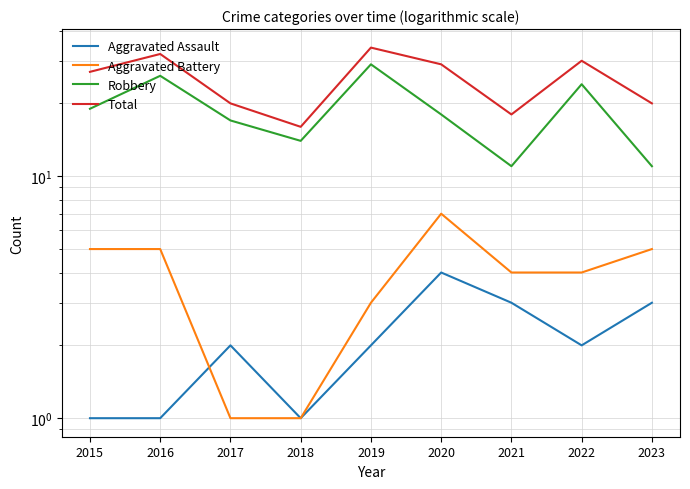

The Aggravated Assault series shows 2 at 2016. True or false?

False